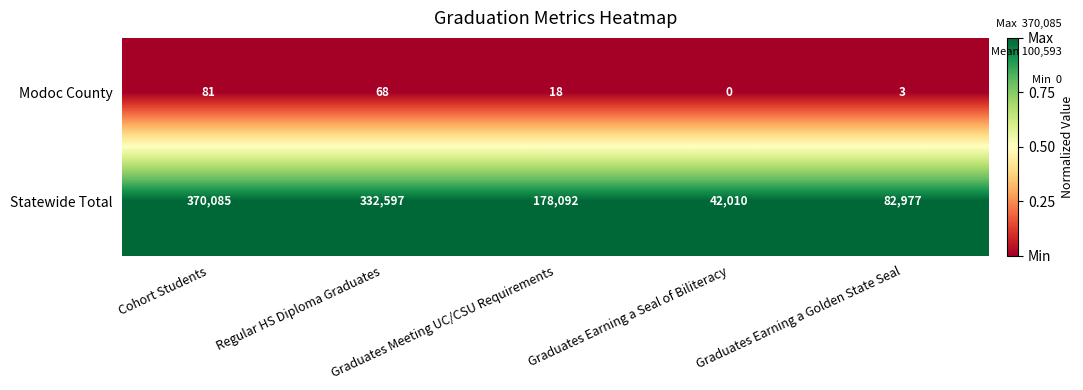

What is the sum of all Modoc County values?

170